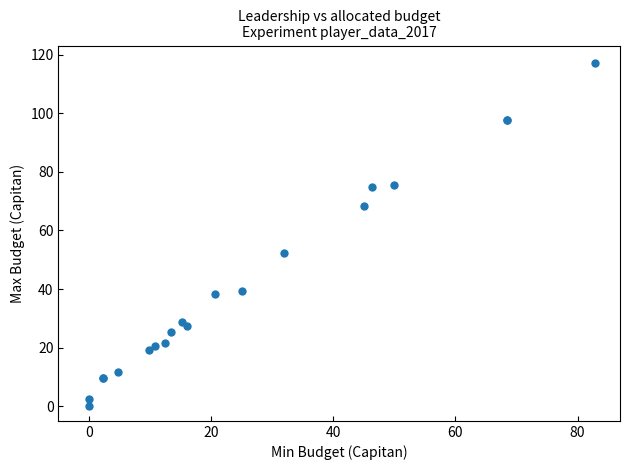

What Y value in the scatter plot is closest to 58?

52.3